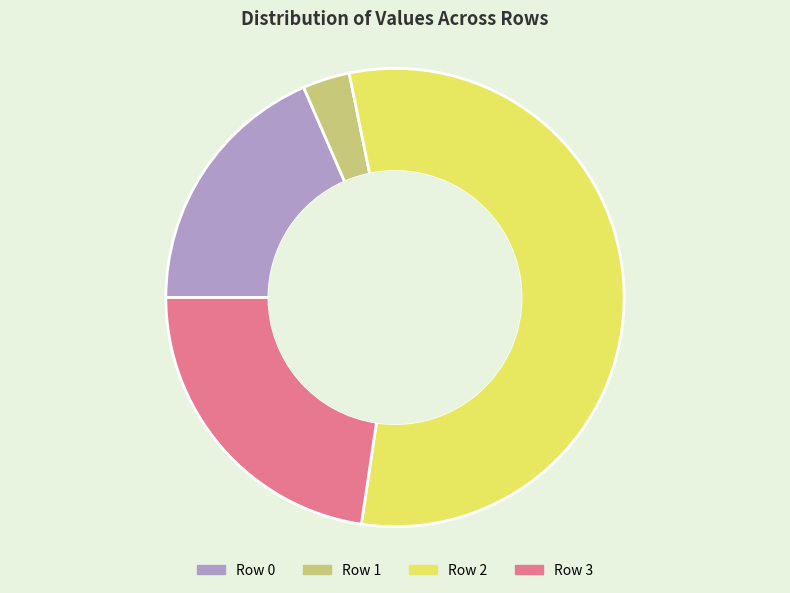

How many segments does this pie chart have?

4